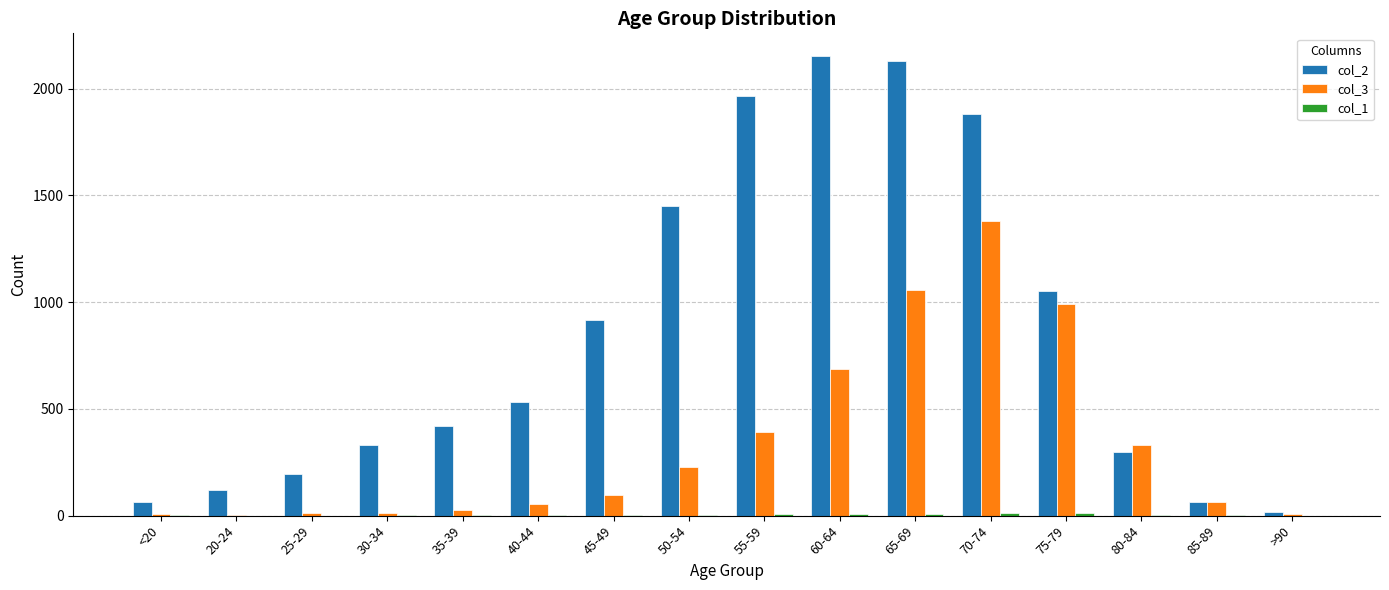

The value of col_3 at 75-79 is 491. True or false?

False